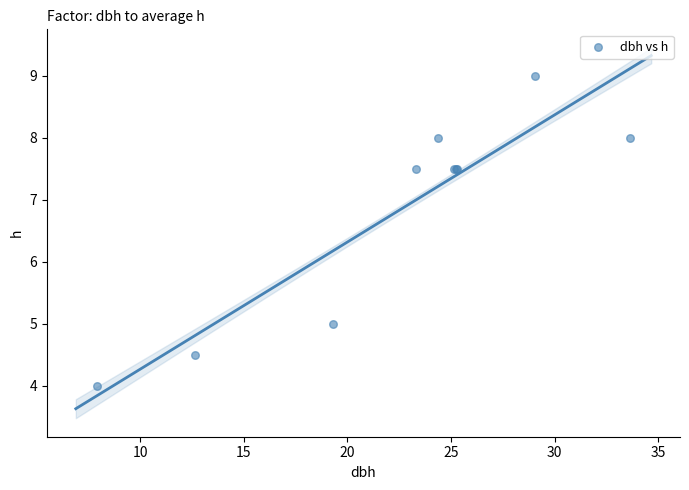

What Y value in the scatter plot is closest to 6?

5.0